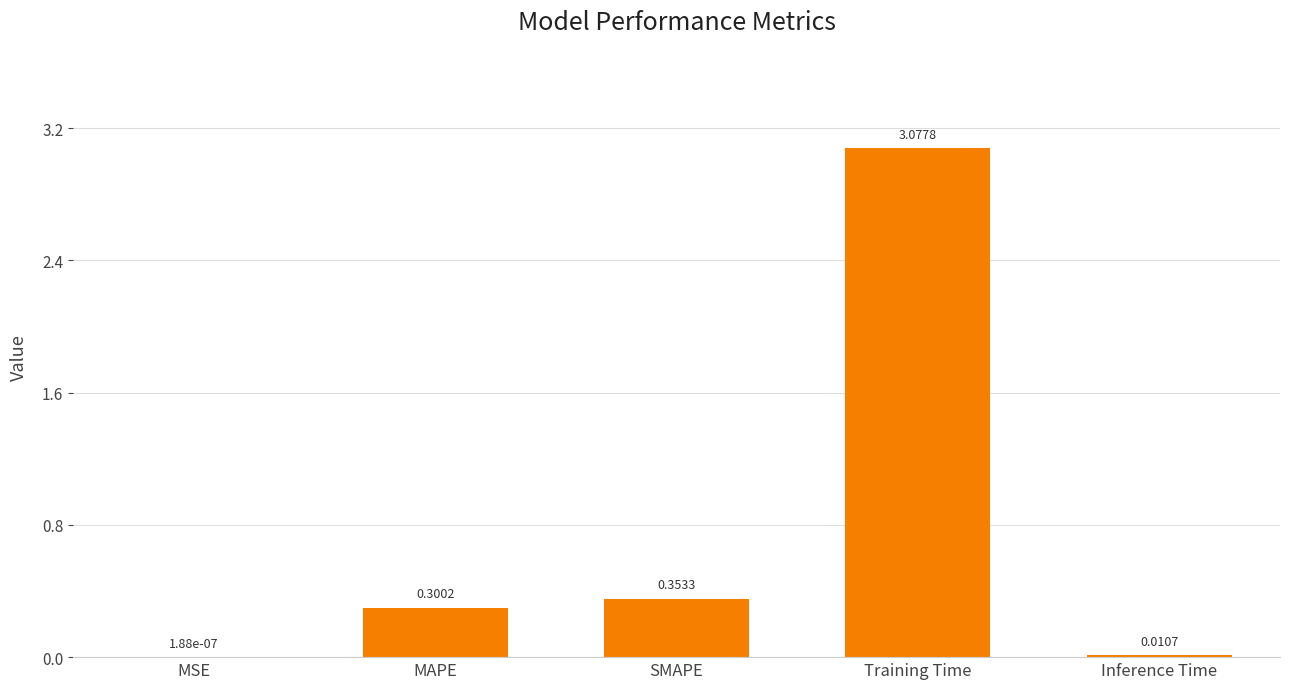

At which label is the value closest to 1?

SMAPE